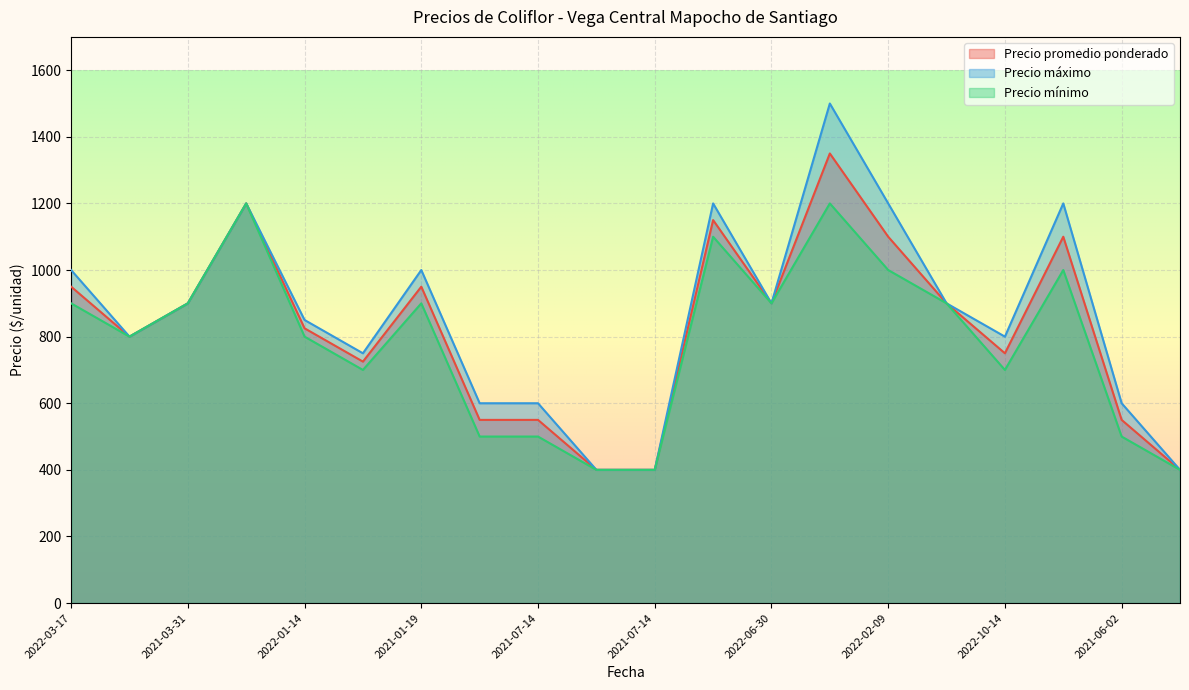

What is the spread (max minus min) of values at 2022-04-07?

300